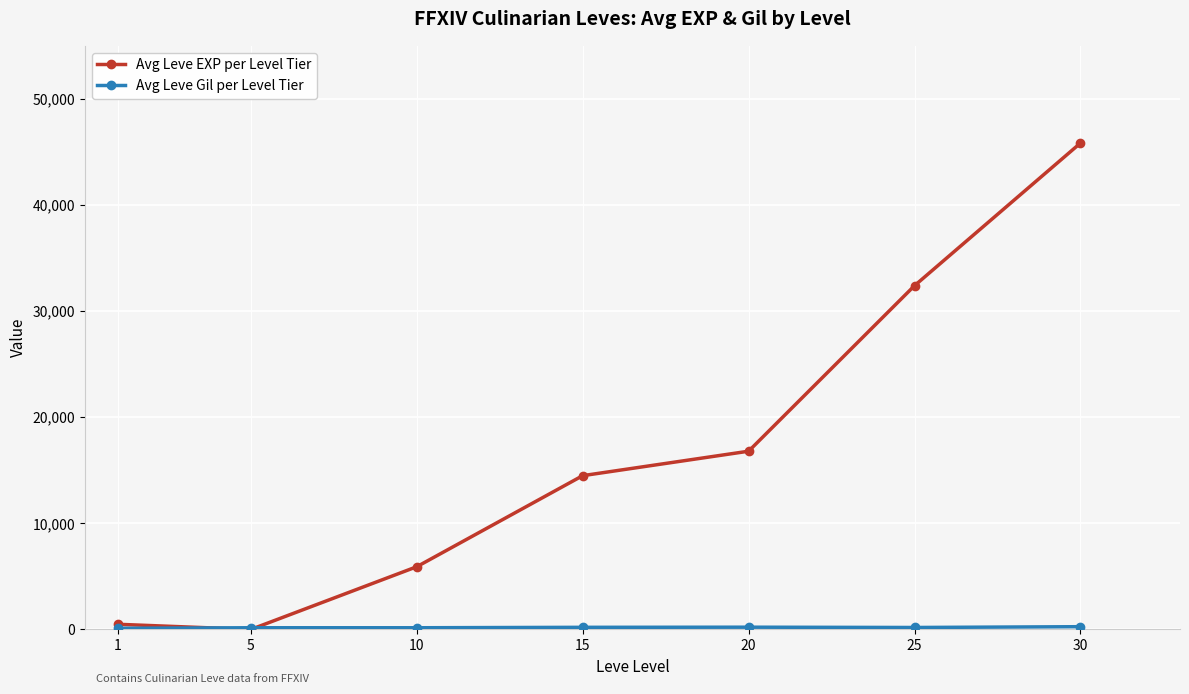

Which series changed the most between 10 and 25?

Avg Leve EXP per Level Tier